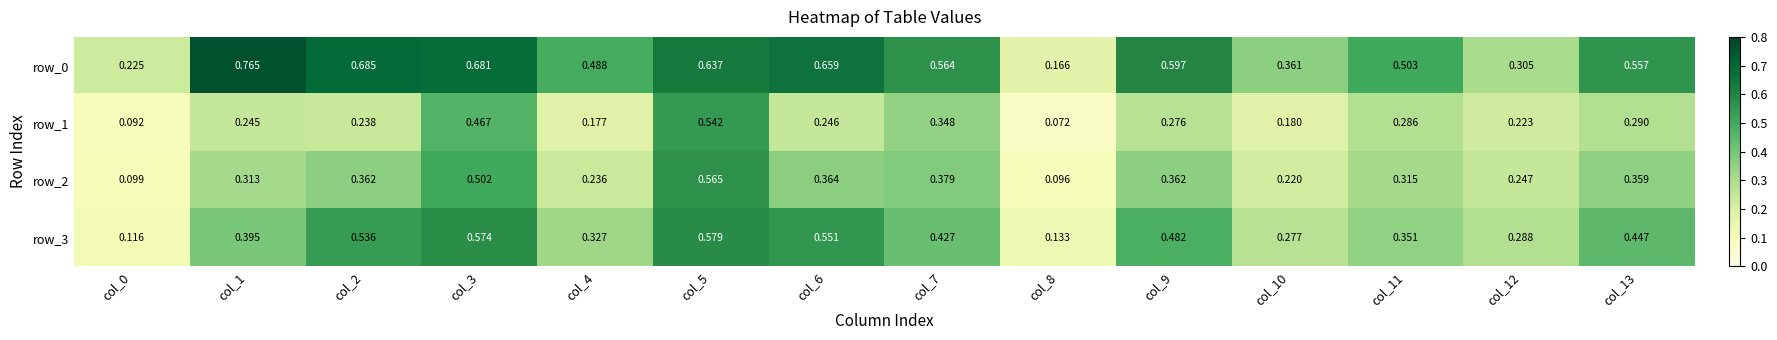

Which series has the largest range (max minus min)?

row_0